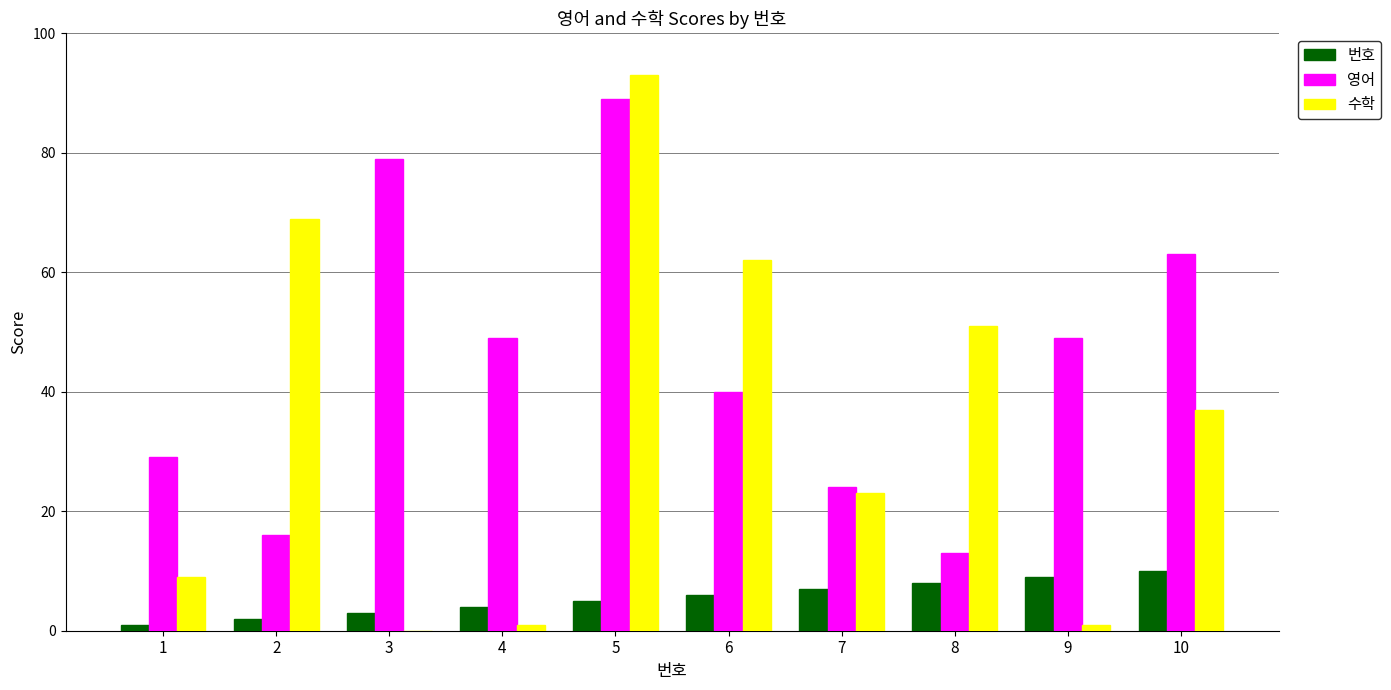

What is the sum of the 수학 values at 6 and 2?

131